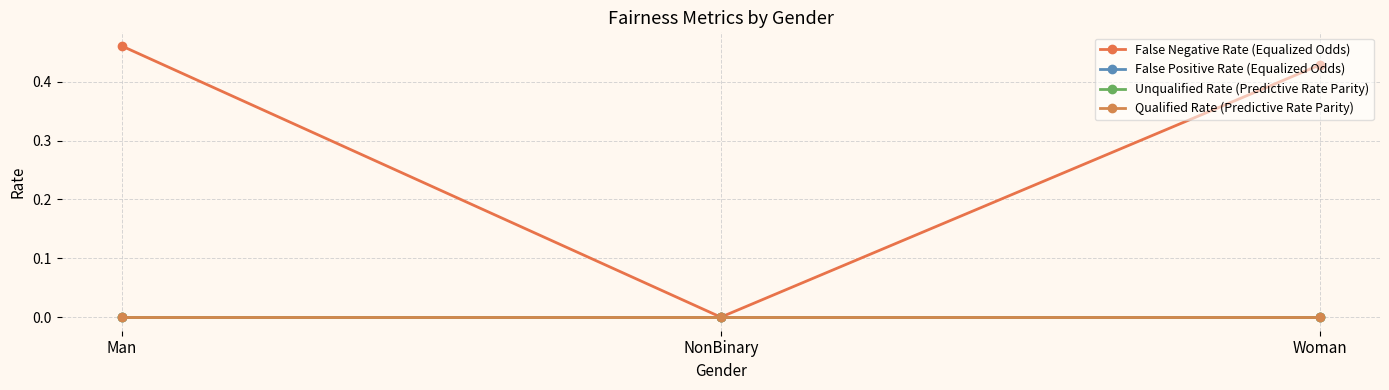

Which series has the largest total across all categories?

False Negative Rate (Equalized Odds)